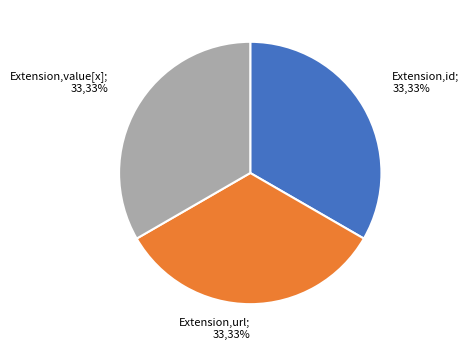

Is there any slice that represents more than half of the pie?

No